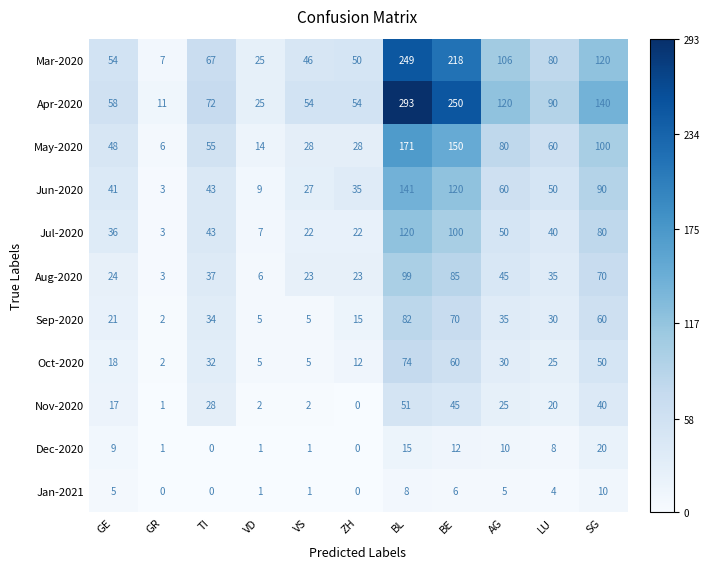

True or false: Jul-2020 has a value of 90 at AG.

False